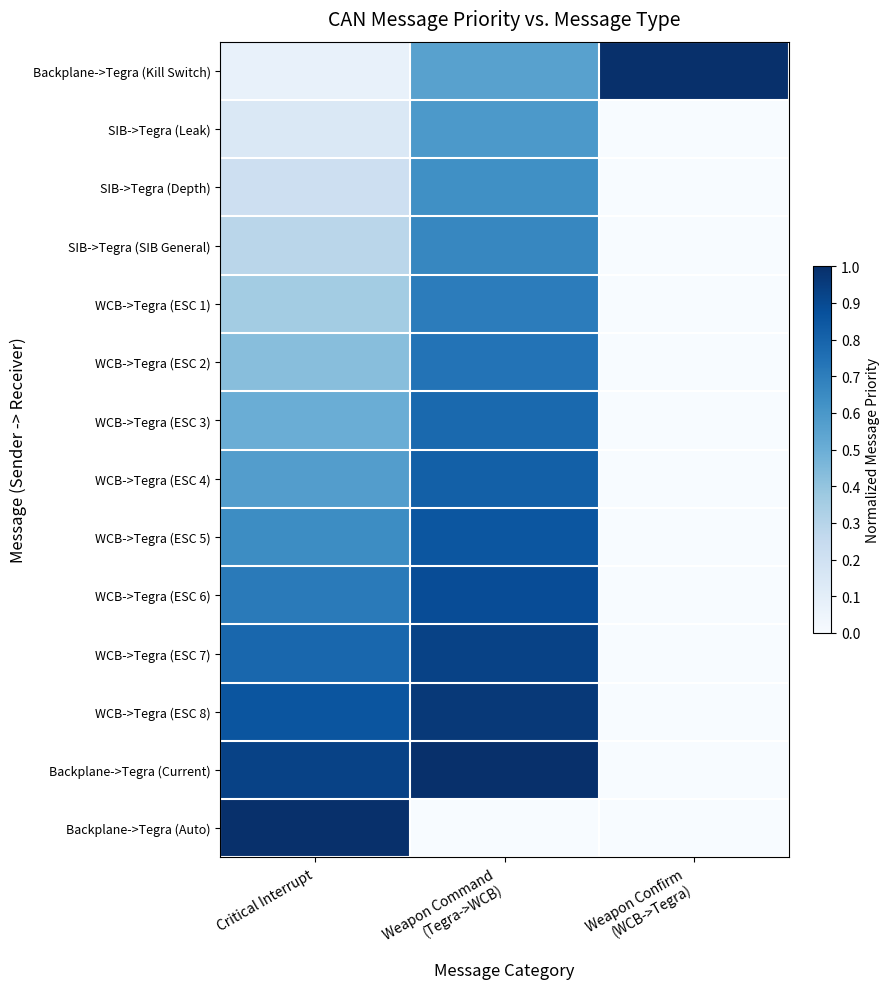

Reading left to right, transcribe all the data shown in this chart.

Backplane->Tegra (Kill Switch): Critical Interrupt=0.1	Weapon Command
(Tegra->WCB)=0.6	Weapon Confirm
(WCB->Tegra)=1.0
SIB->Tegra (Leak): Critical Interrupt=0.1	Weapon Command
(Tegra->WCB)=0.6	Weapon Confirm
(WCB->Tegra)=0.0
SIB->Tegra (Depth): Critical Interrupt=0.2	Weapon Command
(Tegra->WCB)=0.6	Weapon Confirm
(WCB->Tegra)=0.0
SIB->Tegra (SIB General): Critical Interrupt=0.3	Weapon Command
(Tegra->WCB)=0.7	Weapon Confirm
(WCB->Tegra)=0.0
WCB->Tegra (ESC 1): Critical Interrupt=0.4	Weapon Command
(Tegra->WCB)=0.7	Weapon Confirm
(WCB->Tegra)=0.0
WCB->Tegra (ESC 2): Critical Interrupt=0.4	Weapon Command
(Tegra->WCB)=0.7	Weapon Confirm
(WCB->Tegra)=0.0
WCB->Tegra (ESC 3): Critical Interrupt=0.5	Weapon Command
(Tegra->WCB)=0.8	Weapon Confirm
(WCB->Tegra)=0.0
WCB->Tegra (ESC 4): Critical Interrupt=0.6	Weapon Command
(Tegra->WCB)=0.8	Weapon Confirm
(WCB->Tegra)=0.0
WCB->Tegra (ESC 5): Critical Interrupt=0.6	Weapon Command
(Tegra->WCB)=0.9	Weapon Confirm
(WCB->Tegra)=0.0
WCB->Tegra (ESC 6): Critical Interrupt=0.7	Weapon Command
(Tegra->WCB)=0.9	Weapon Confirm
(WCB->Tegra)=0.0
WCB->Tegra (ESC 7): Critical Interrupt=0.8	Weapon Command
(Tegra->WCB)=0.9	Weapon Confirm
(WCB->Tegra)=0.0
WCB->Tegra (ESC 8): Critical Interrupt=0.9	Weapon Command
(Tegra->WCB)=1.0	Weapon Confirm
(WCB->Tegra)=0.0
Backplane->Tegra (Current): Critical Interrupt=0.9	Weapon Command
(Tegra->WCB)=1.0	Weapon Confirm
(WCB->Tegra)=0.0
Backplane->Tegra (Auto): Critical Interrupt=1.0	Weapon Command
(Tegra->WCB)=0.0	Weapon Confirm
(WCB->Tegra)=0.0